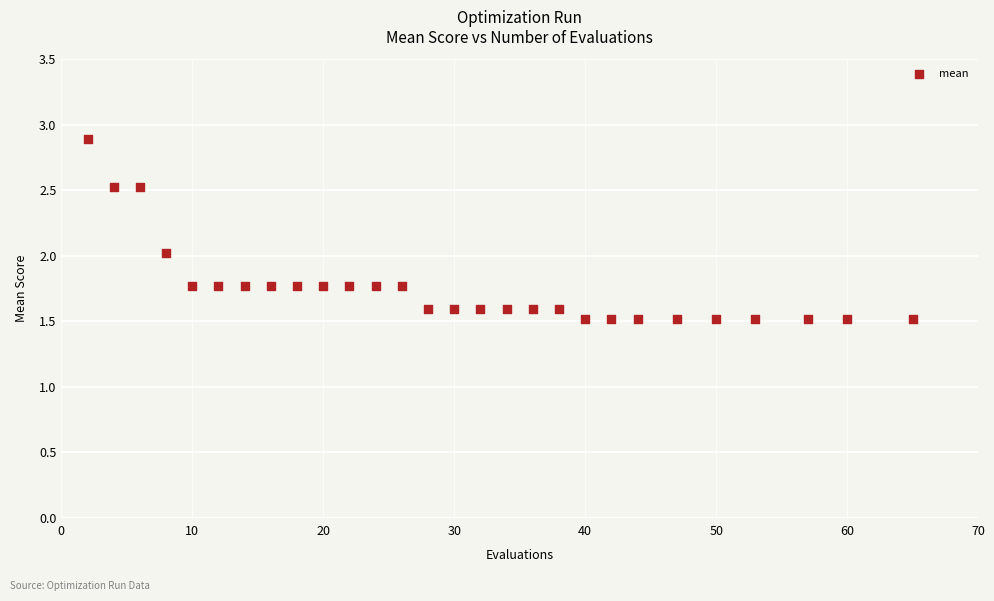

What is the range of Y values (max minus min)?

1.4